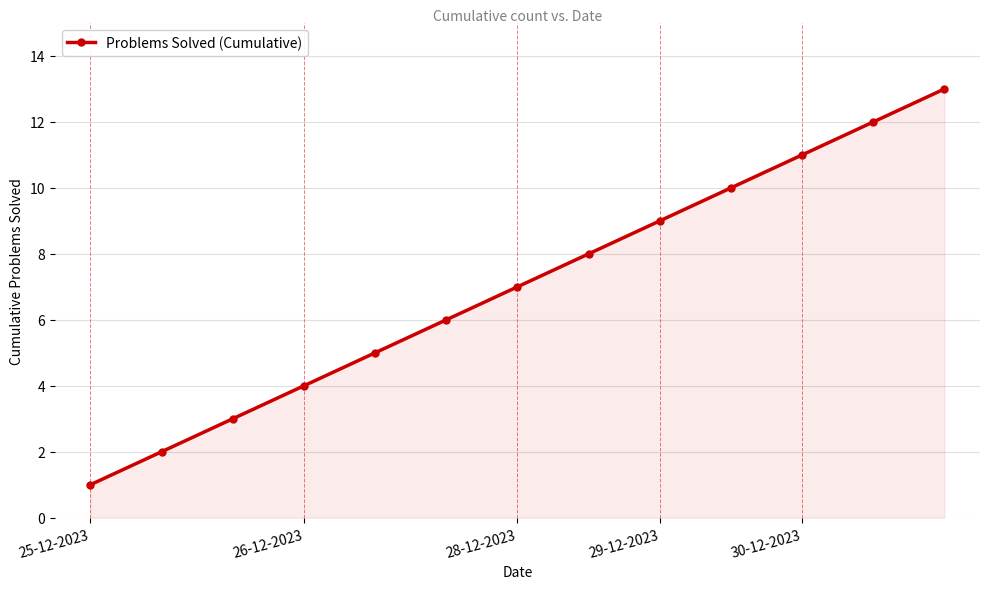

What is the maximum value shown in the chart?

13